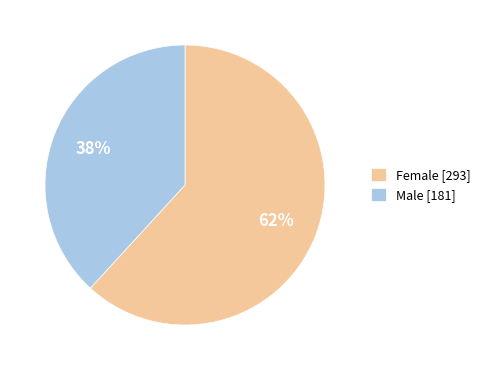

To the nearest percent, what portion does Female [293] represent?

62%